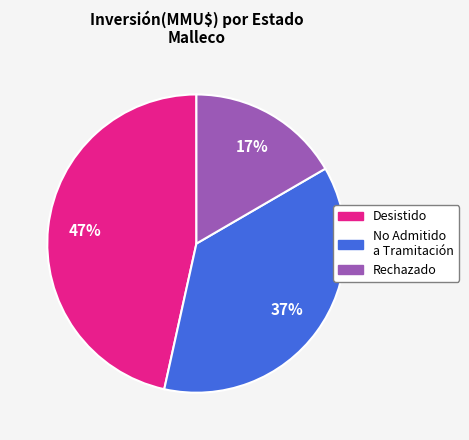

To the nearest percent, what is the difference between the largest and smallest slice percentages?

30%